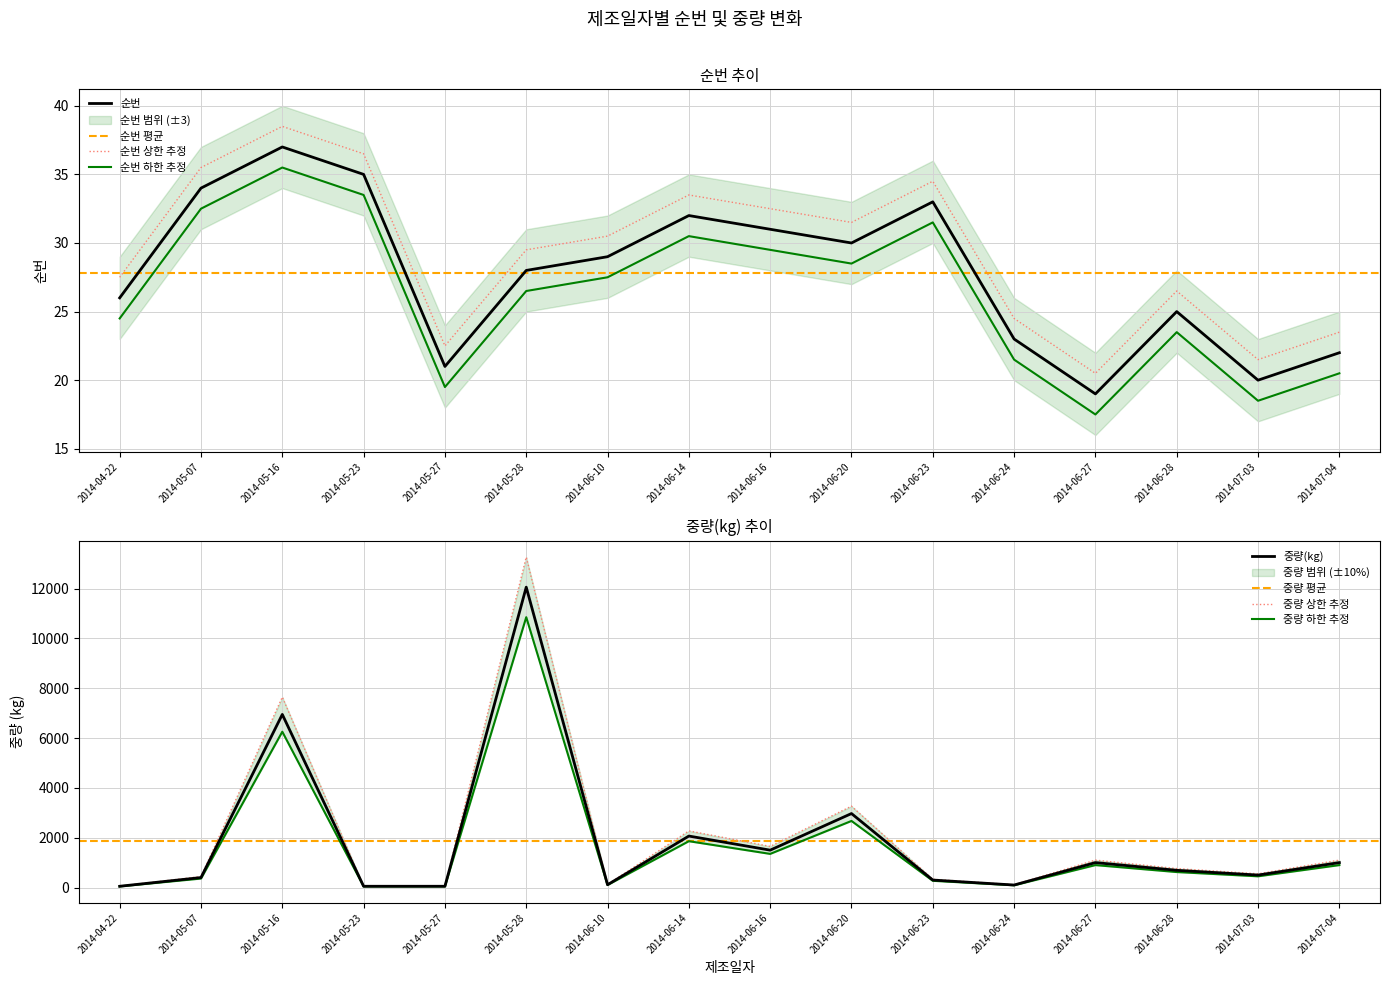

Which series has the widest spread of values?

중량(kg)